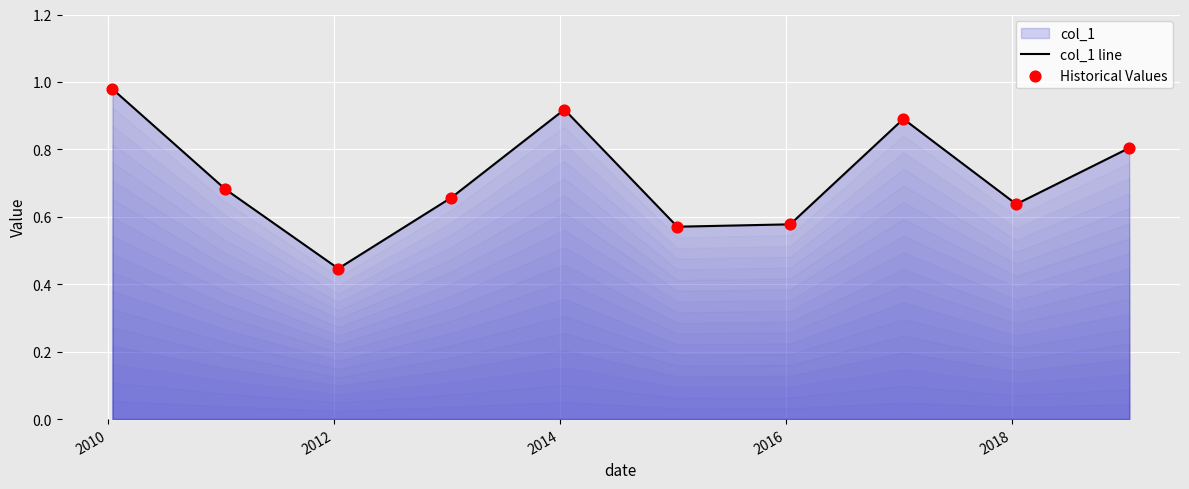

How many lines are shown in the chart?

1